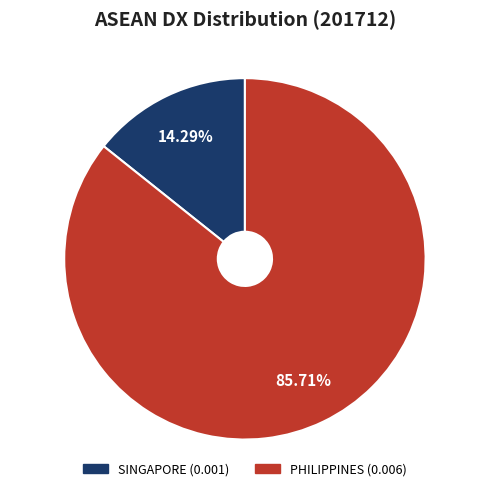

Is it true that SINGAPORE is 25% of the pie?

False